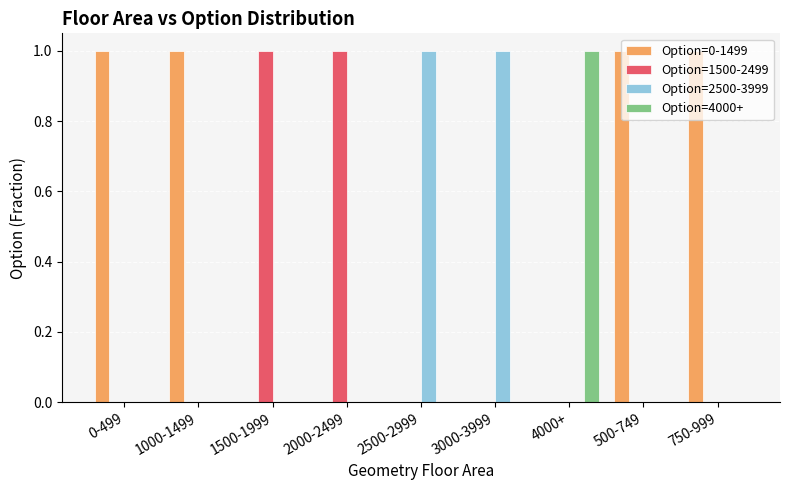

Is the value of Option=4000+ at 500-749 greater than the value of Option=0-1499 at 1000-1499?

No